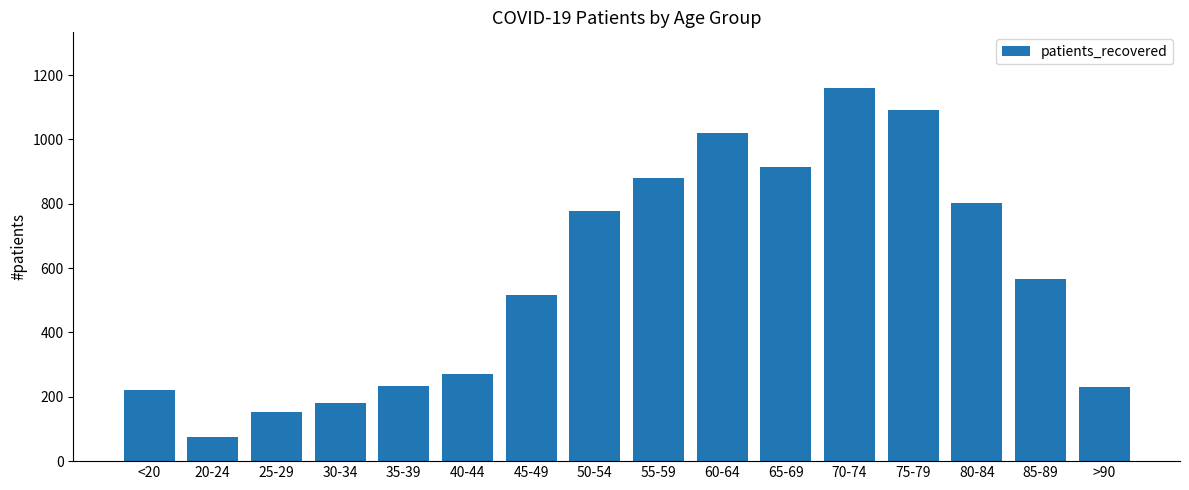

What is the value of the 5th bar from the left?

234